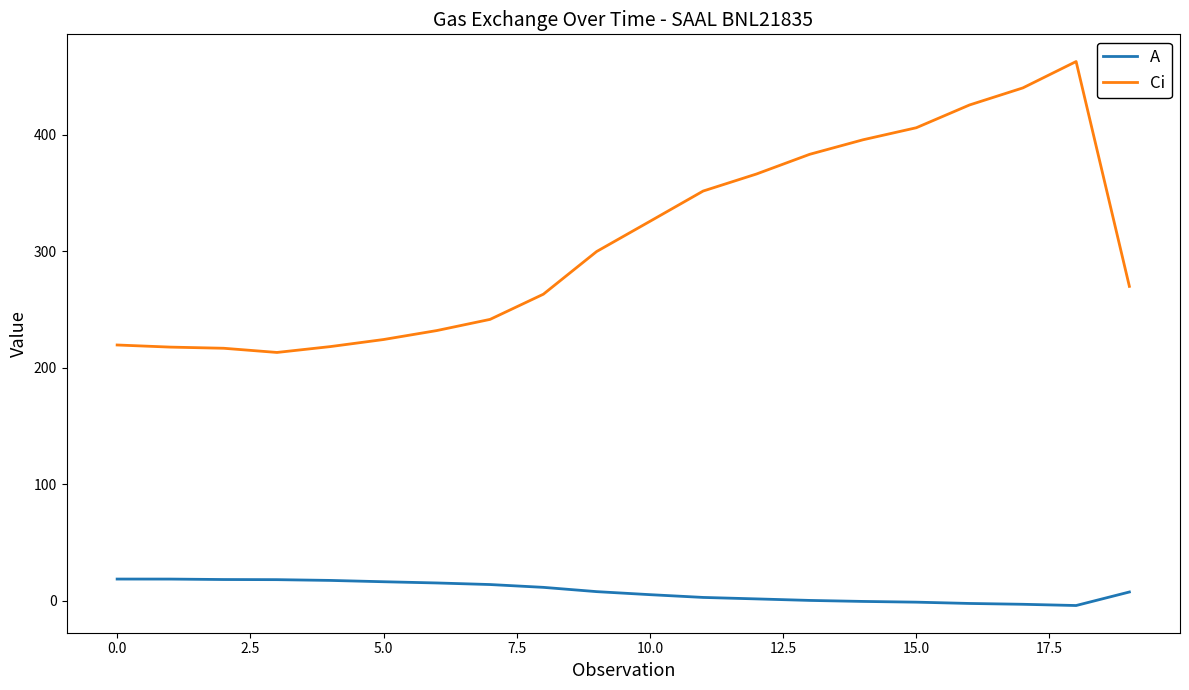

True or false: Ci and A intersect in this chart.

False